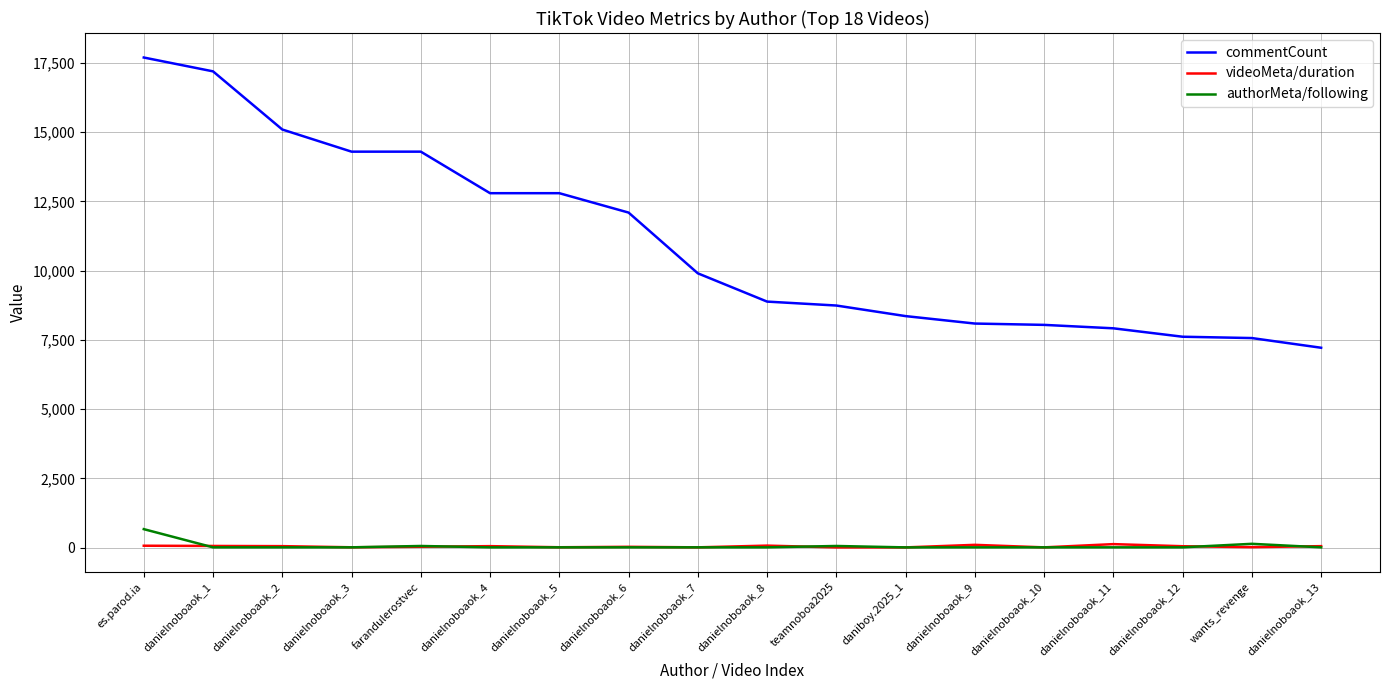

True or false: commentCount and authorMeta/following intersect in this chart.

False